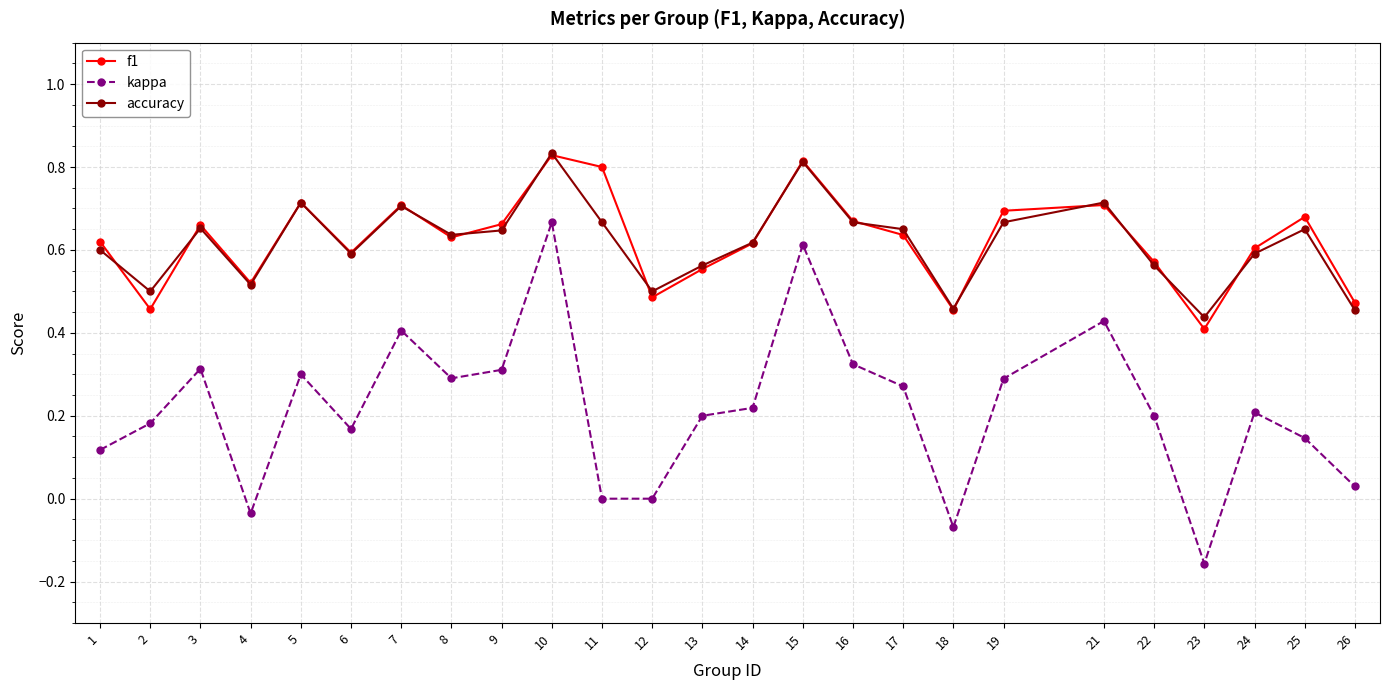

True or false: accuracy and kappa cross at least once.

False